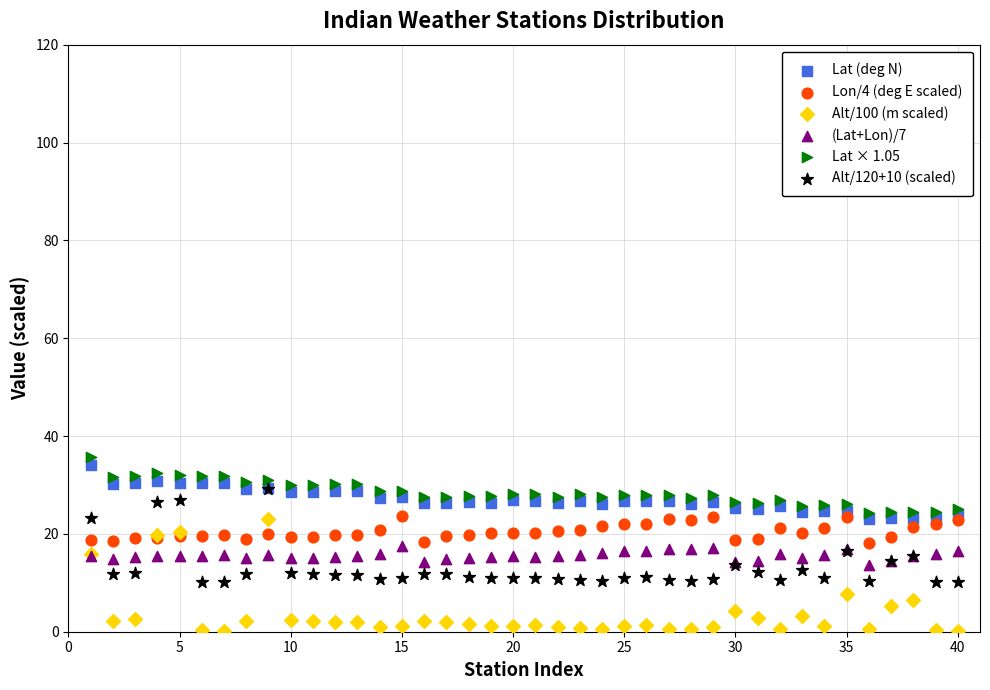

Which series contains the highest Y value?

Lat × 1.05